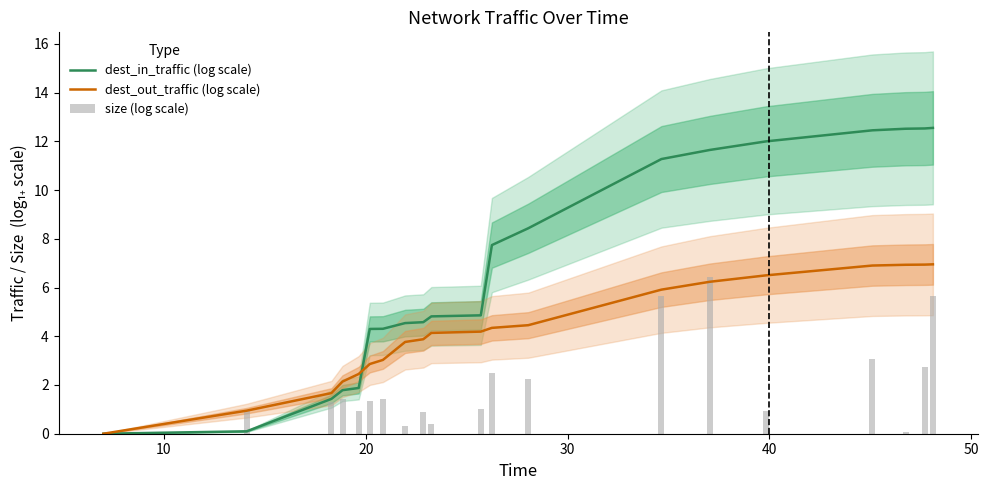

Reading right to left, extract all data points from this chart.

dest_in_traffic (log scale): 12.6	12.5	12.5	12.5	12.0	11.6	11.3	8.4	7.7	4.9	4.8	4.6	4.5	4.3	4.3	1.9	1.8	1.4	0.1	0.0
dest_out_traffic (log scale): 7.0	6.9	6.9	6.9	6.5	6.2	5.9	4.5	4.3	4.2	4.1	3.9	3.8	3.0	2.9	2.5	2.1	1.7	0.9	0.0
size (log scale): 5.7	2.7	0.1	3.1	0.9	6.5	5.6	2.3	2.5	1.0	0.4	0.9	0.3	1.4	1.4	0.9	1.4	1.3	0.9	0.0